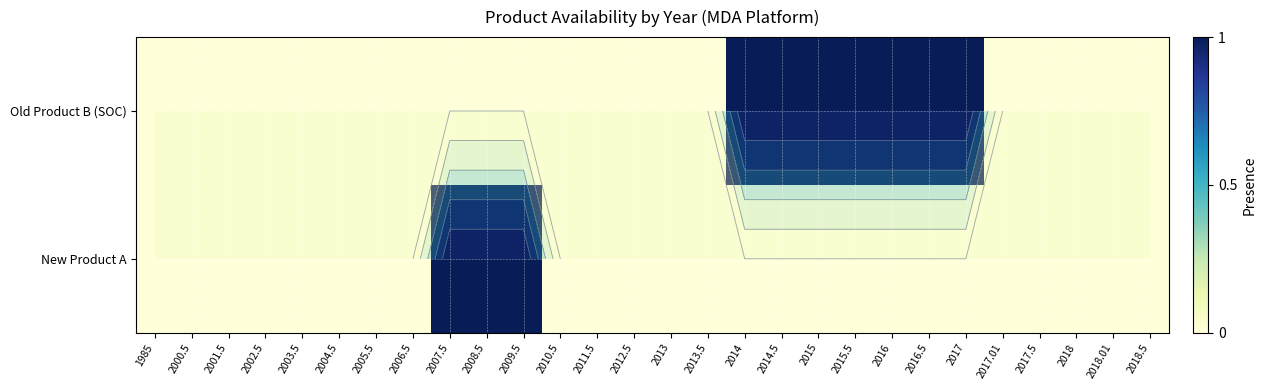

What is the highest value of the Old Product B (SOC) series?

1